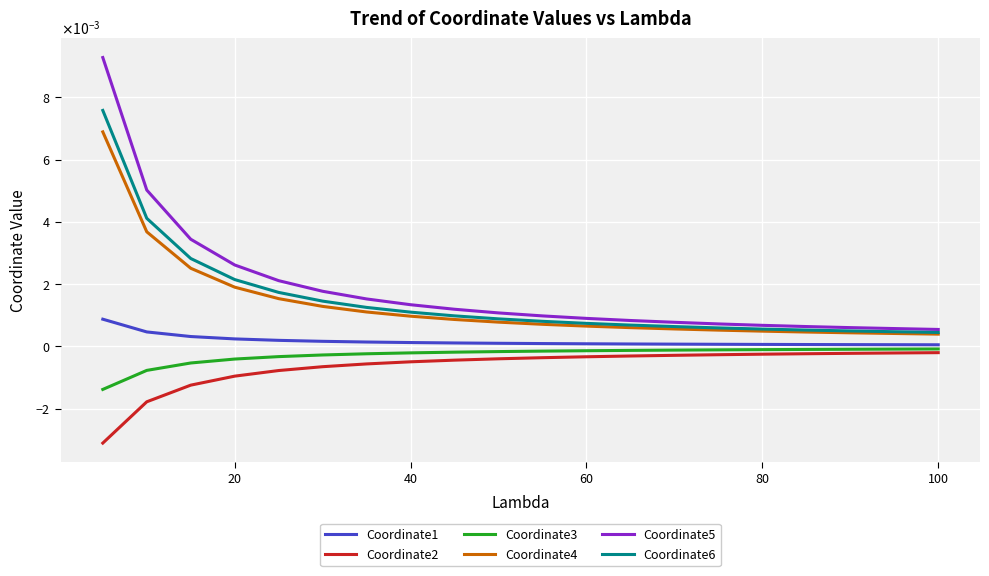

True or false: Coordinate6 and Coordinate1 cross at least once.

False